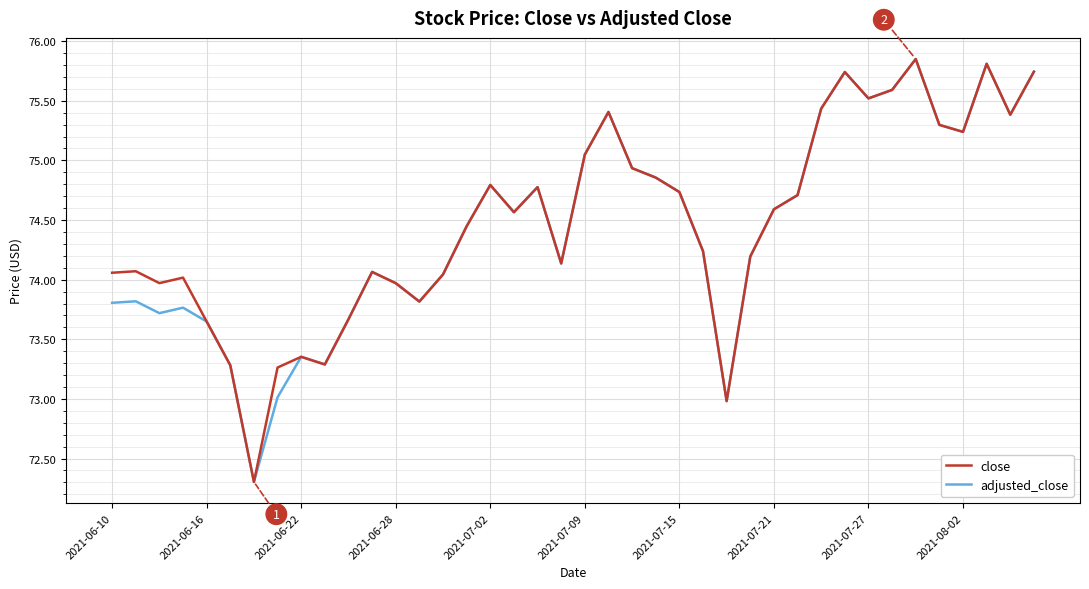

What is the lowest value of the adjusted_close series?

72.3